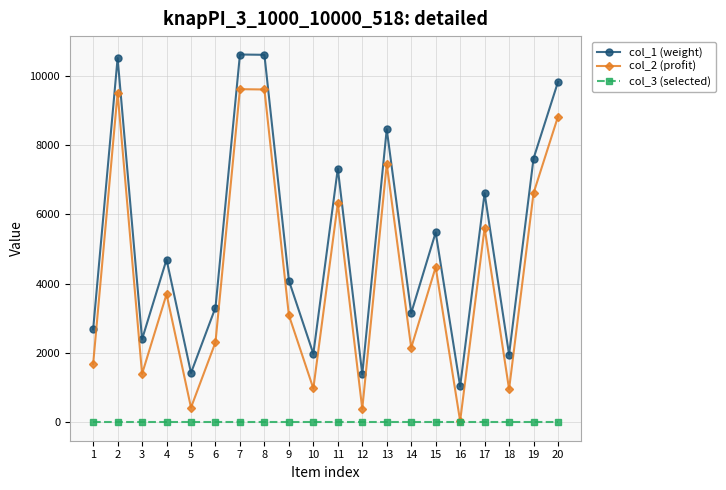

Which series has the largest total across all categories?

col_1 (weight)